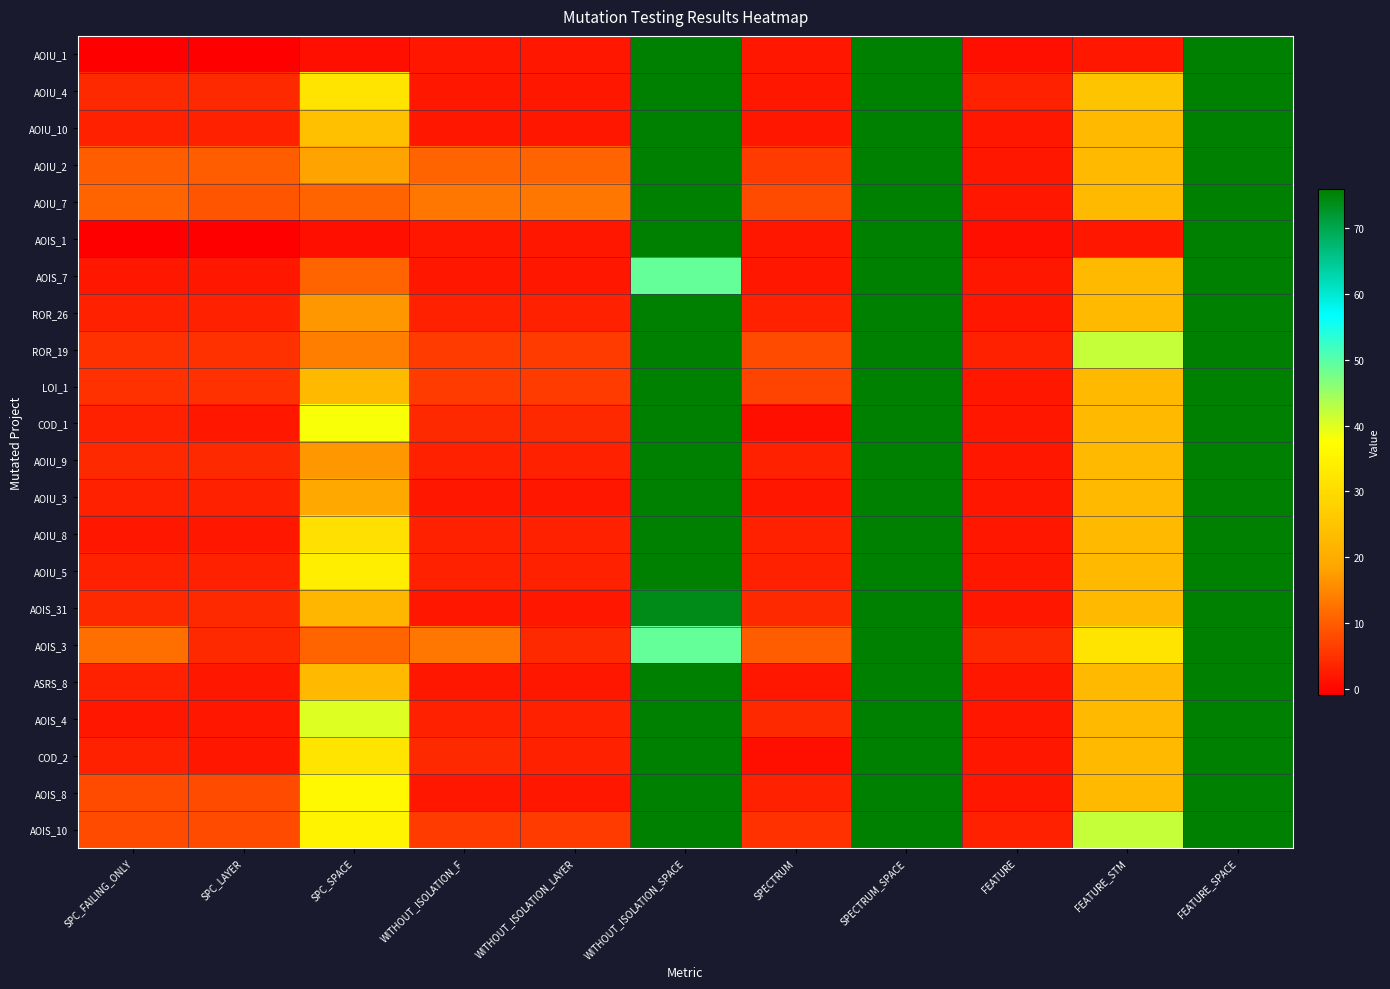

Which has a higher value, SPC_SPACE or WITHOUT_ISOLATION_F?

WITHOUT_ISOLATION_F